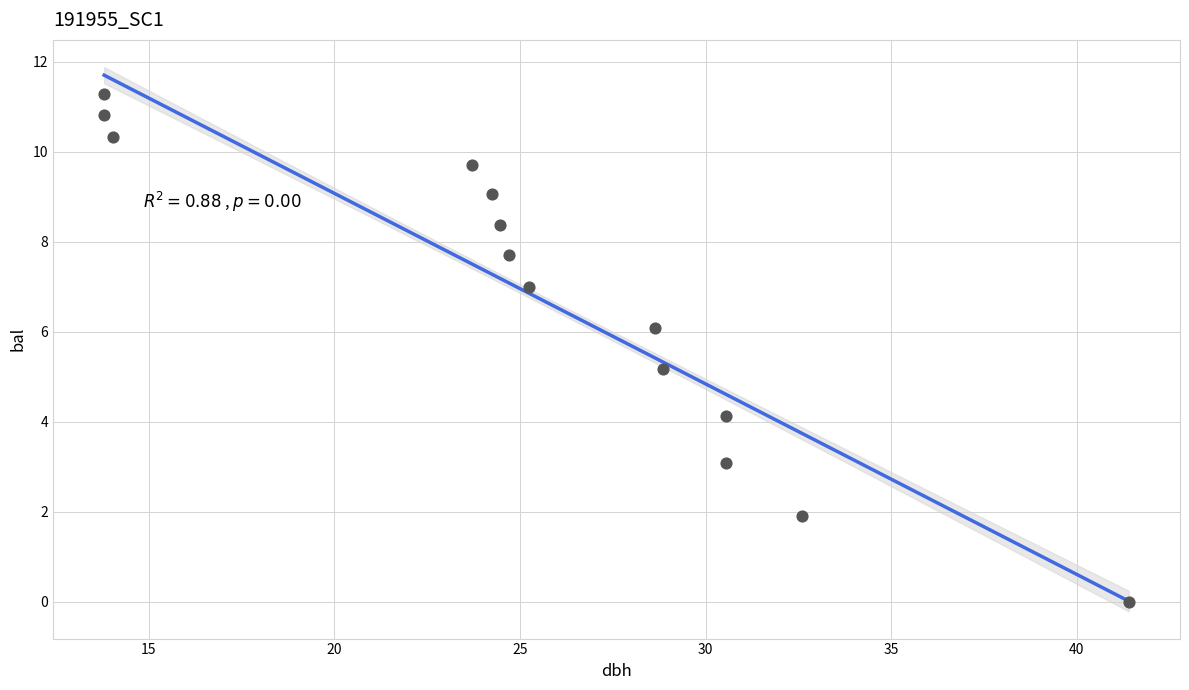

What Y value in the scatter plot is closest to 5?

5.2